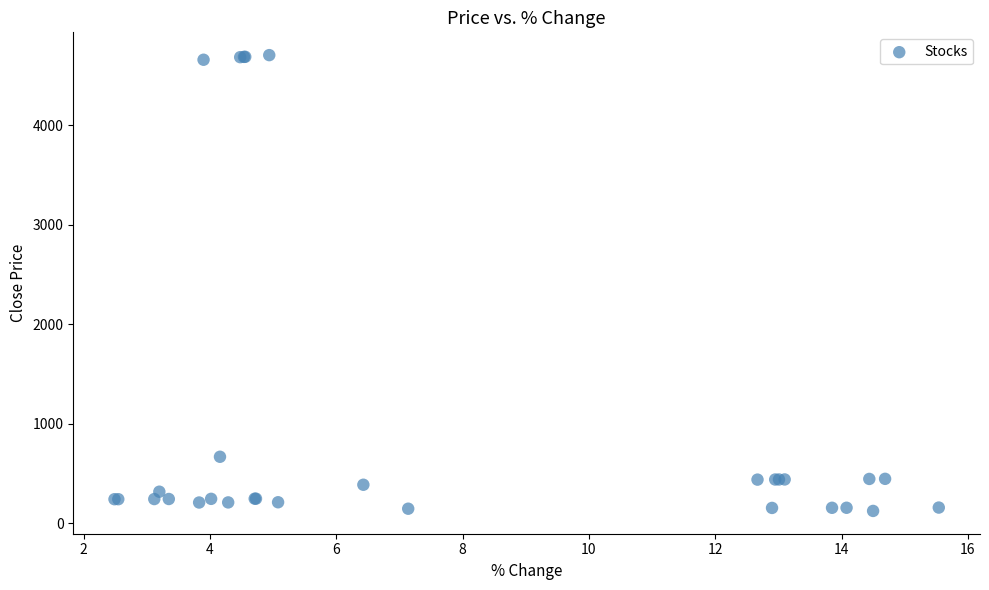

What Y value in the scatter plot is closest to 2414?

668.6